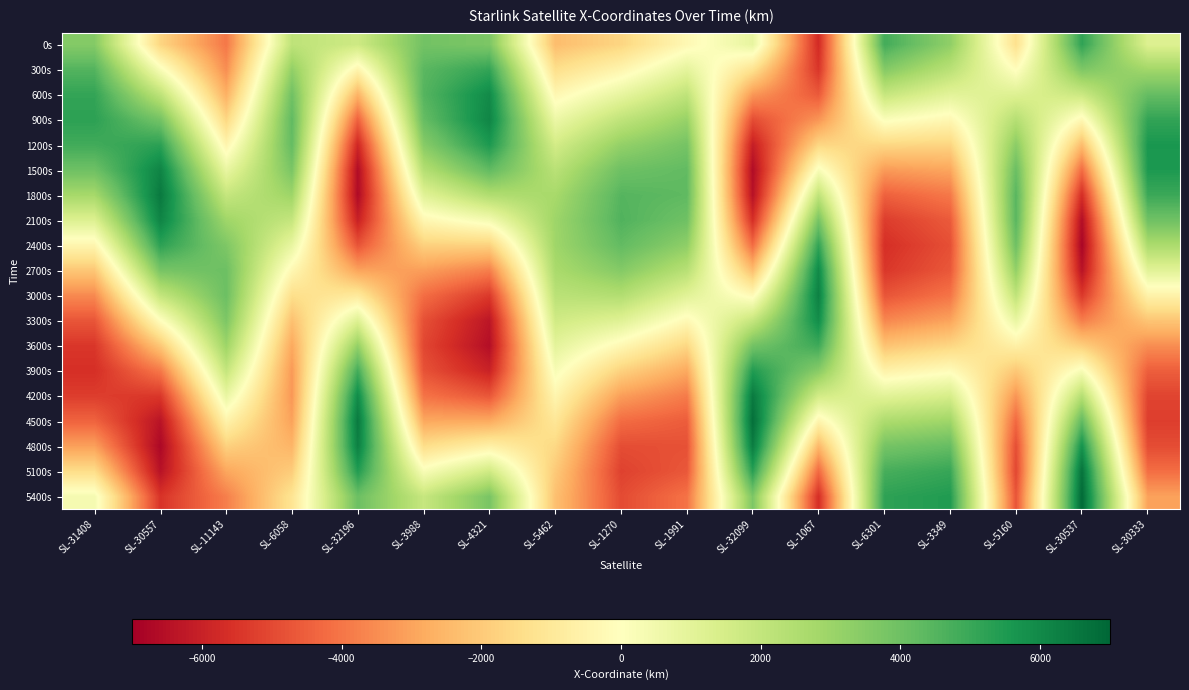

Rank the series by their maximum value, from lowest to highest.

3600s, 300s, 0s, 2400s, 3900s, 1200s, 3300s, 600s, 2700s, 900s, 2100s, 1500s, 3000s, 4800s, 4200s, 1800s, 5100s, 4500s, 5400s